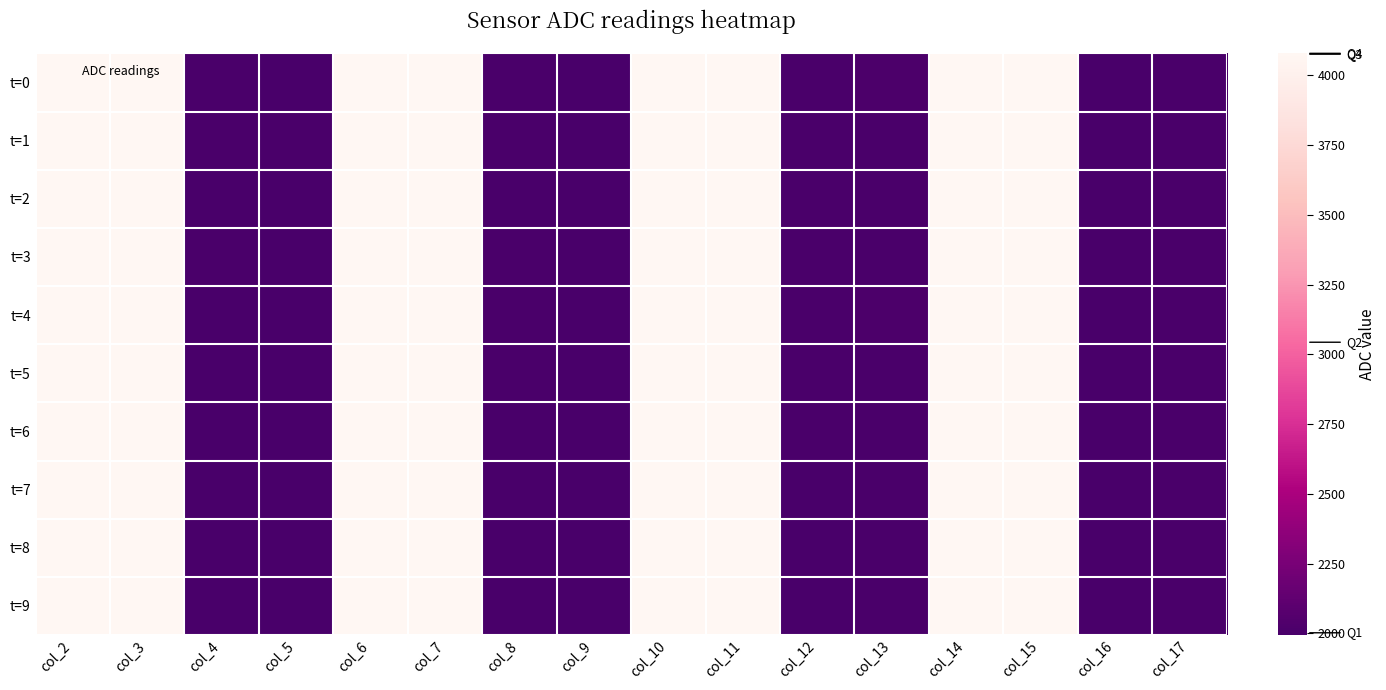

Reading left to right, what are all the values shown in this chart?

t=0: col_2=4076	col_3=4079	col_4=2004	col_5=2000	col_6=4076	col_7=4076	col_8=2006	col_9=2000	col_10=4075	col_11=4075	col_12=2006	col_13=2013	col_14=4076	col_15=4075	col_16=1999	col_17=2007
t=1: col_2=4078	col_3=4077	col_4=2005	col_5=2003	col_6=4077	col_7=4076	col_8=2004	col_9=1999	col_10=4076	col_11=4076	col_12=2005	col_13=2010	col_14=4077	col_15=4075	col_16=2000	col_17=2008
t=2: col_2=4076	col_3=4075	col_4=2002	col_5=2001	col_6=4077	col_7=4077	col_8=2002	col_9=1997	col_10=4076	col_11=4074	col_12=2005	col_13=2009	col_14=4076	col_15=4075	col_16=1997	col_17=2007
t=3: col_2=4076	col_3=4075	col_4=2003	col_5=2002	col_6=4078	col_7=4078	col_8=2003	col_9=1999	col_10=4075	col_11=4076	col_12=2004	col_13=2010	col_14=4075	col_15=4076	col_16=2000	col_17=2009
t=4: col_2=4075	col_3=4074	col_4=2001	col_5=2001	col_6=4076	col_7=4078	col_8=2003	col_9=1999	col_10=4076	col_11=4076	col_12=2004	col_13=2011	col_14=4076	col_15=4076	col_16=1998	col_17=2007
t=5: col_2=4075	col_3=4076	col_4=2002	col_5=1999	col_6=4075	col_7=4079	col_8=2004	col_9=1997	col_10=4075	col_11=4074	col_12=2003	col_13=2008	col_14=4076	col_15=4077	col_16=1998	col_17=2008
t=6: col_2=4079	col_3=4076	col_4=2002	col_5=1998	col_6=4077	col_7=4076	col_8=2002	col_9=1997	col_10=4076	col_11=4077	col_12=2003	col_13=2008	col_14=4077	col_15=4077	col_16=1998	col_17=2005
t=7: col_2=4078	col_3=4076	col_4=2000	col_5=2002	col_6=4076	col_7=4076	col_8=2001	col_9=1994	col_10=4079	col_11=4077	col_12=2002	col_13=2009	col_14=4078	col_15=4076	col_16=1998	col_17=2008
t=8: col_2=4077	col_3=4076	col_4=1999	col_5=1999	col_6=4077	col_7=4076	col_8=2001	col_9=1995	col_10=4078	col_11=4076	col_12=2001	col_13=2007	col_14=4074	col_15=4077	col_16=1997	col_17=2005
t=9: col_2=4075	col_3=4075	col_4=1998	col_5=1996	col_6=4075	col_7=4076	col_8=1997	col_9=1994	col_10=4076	col_11=4074	col_12=2000	col_13=2006	col_14=4076	col_15=4077	col_16=1995	col_17=2006